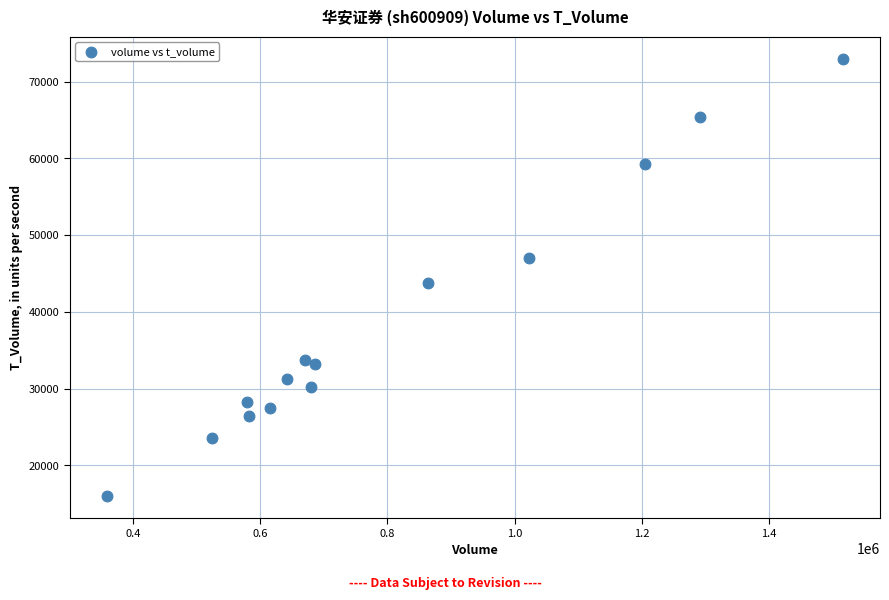

What is the range of Y values (max minus min)?

56982